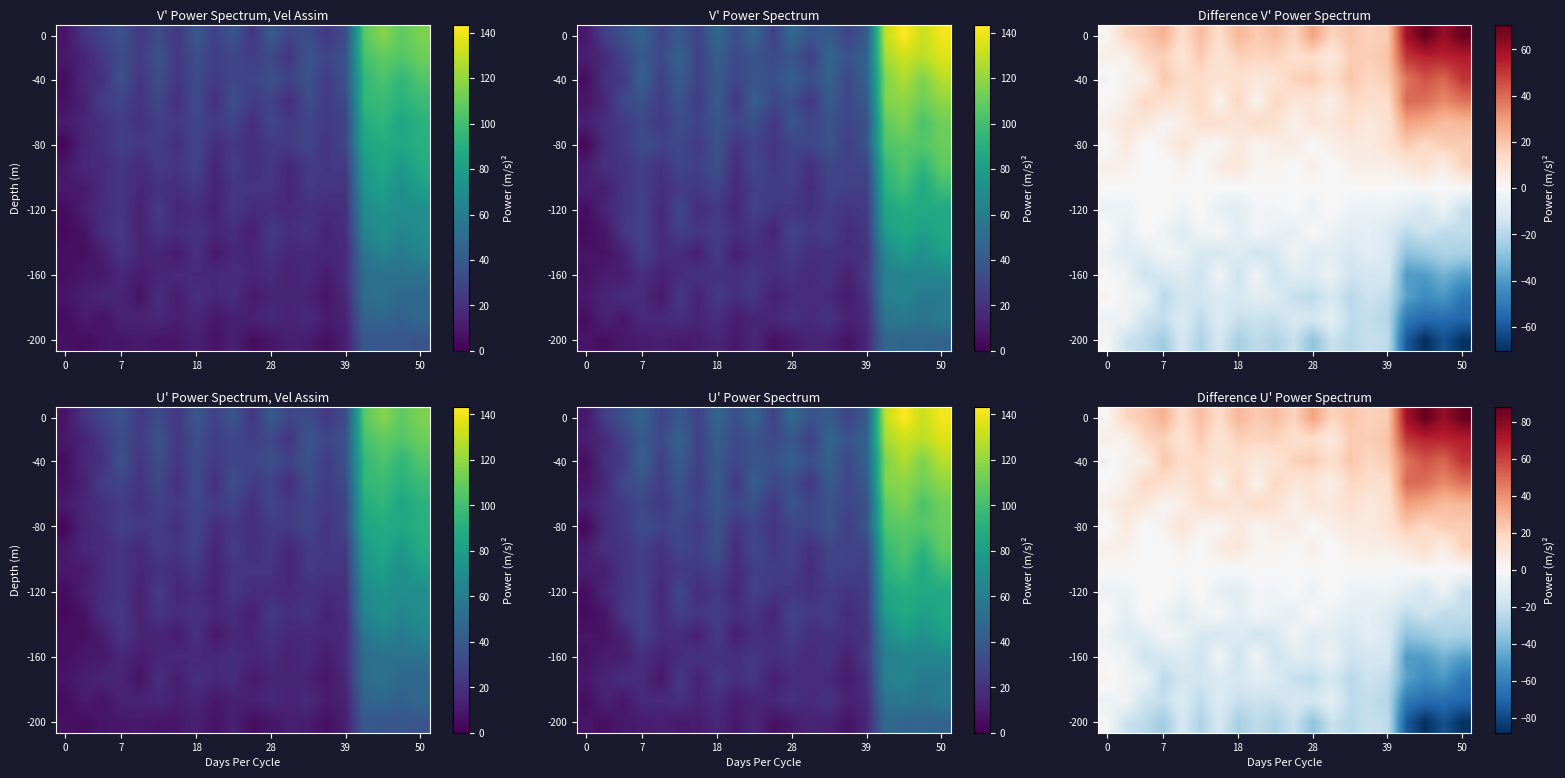

What is the greatest value displayed?

88.0